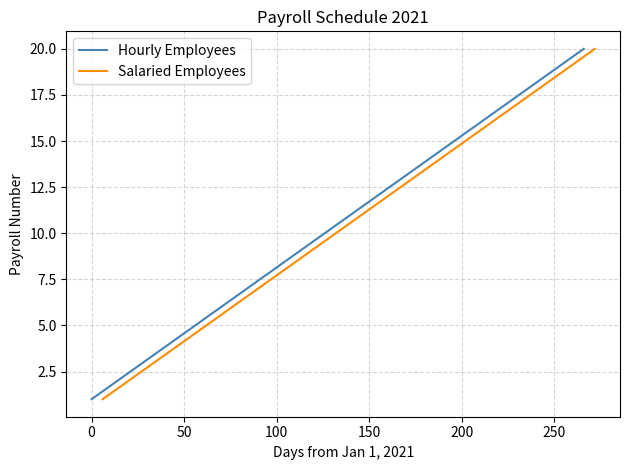

What is the maximum value for Salaried Employees?

20